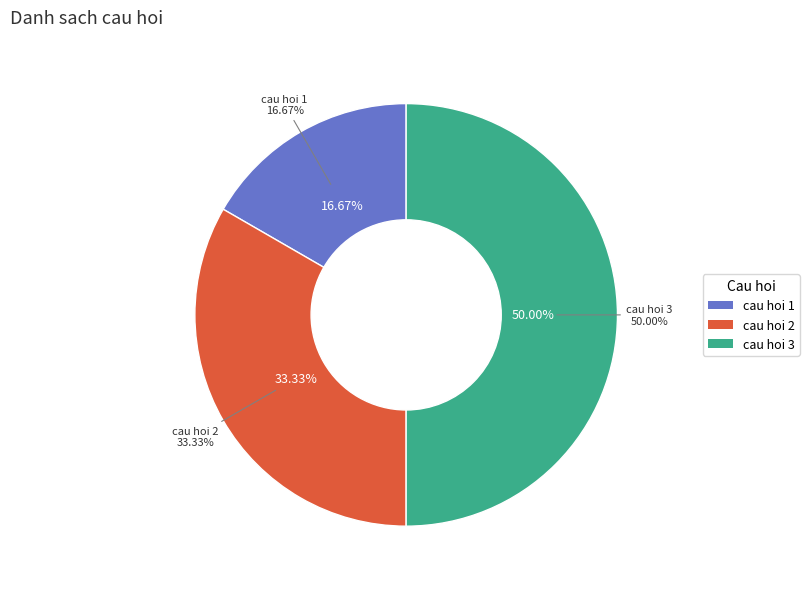

To the nearest percent, what is the difference between the cau hoi 3 and cau hoi 1 slice percentages?

33%